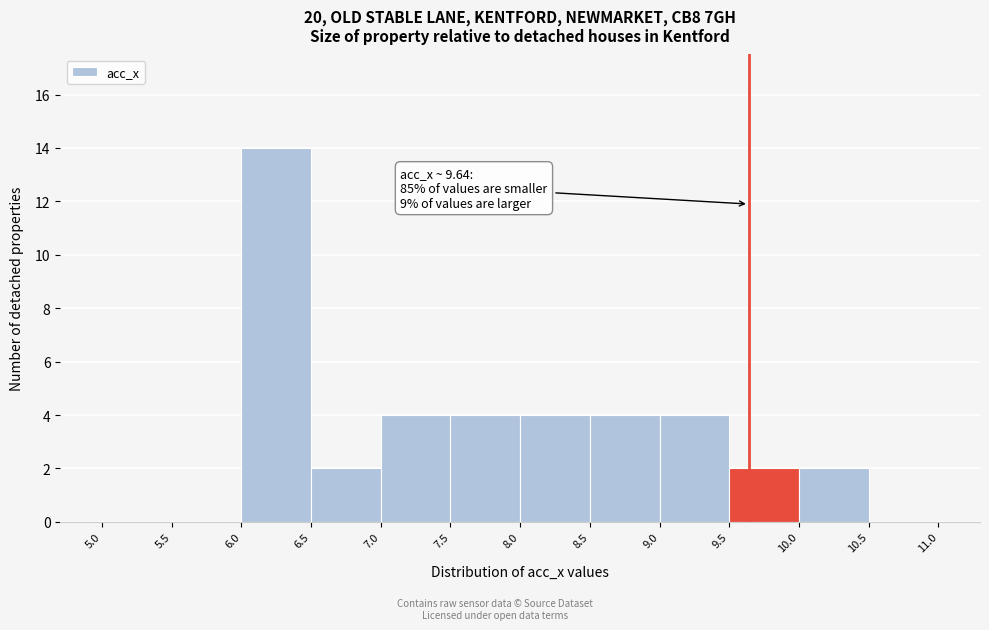

Which range on the x-axis has the tallest bar?

6.0 to 6.5